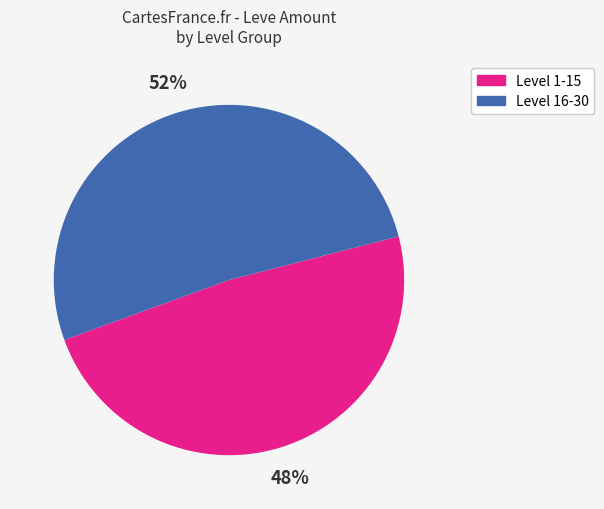

Is there a majority slice in this chart?

Yes